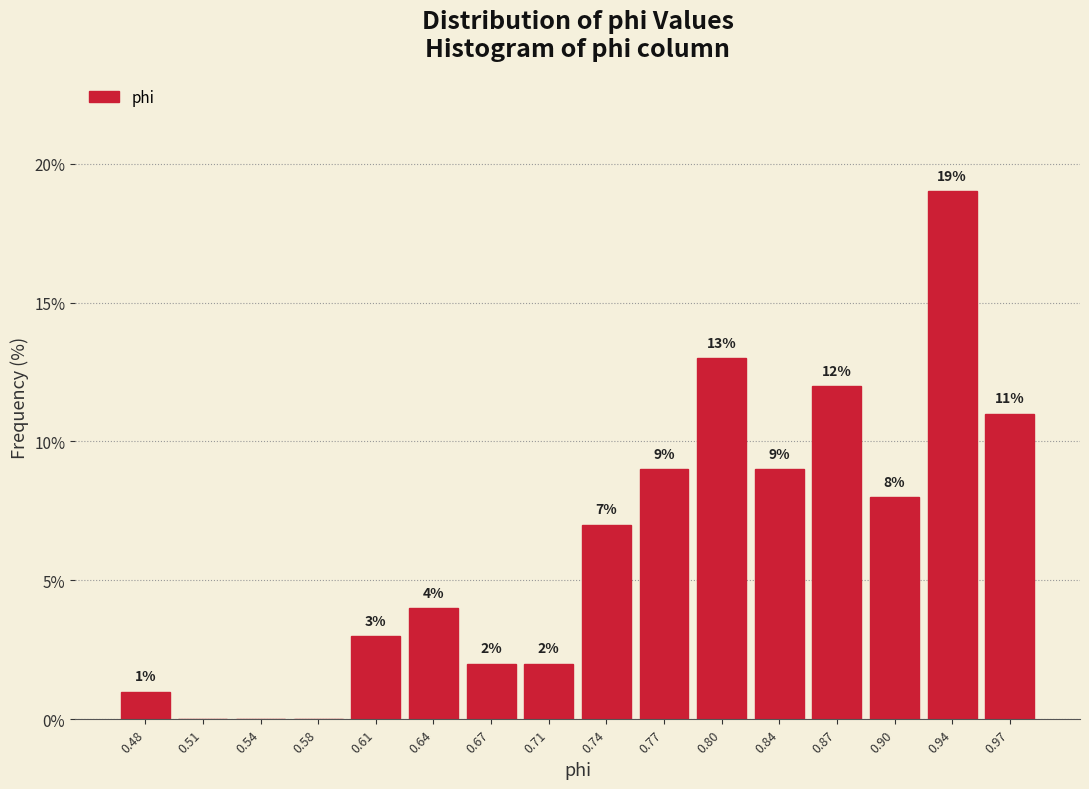

Which range on the x-axis has the tallest bar?

0.920 to 0.950